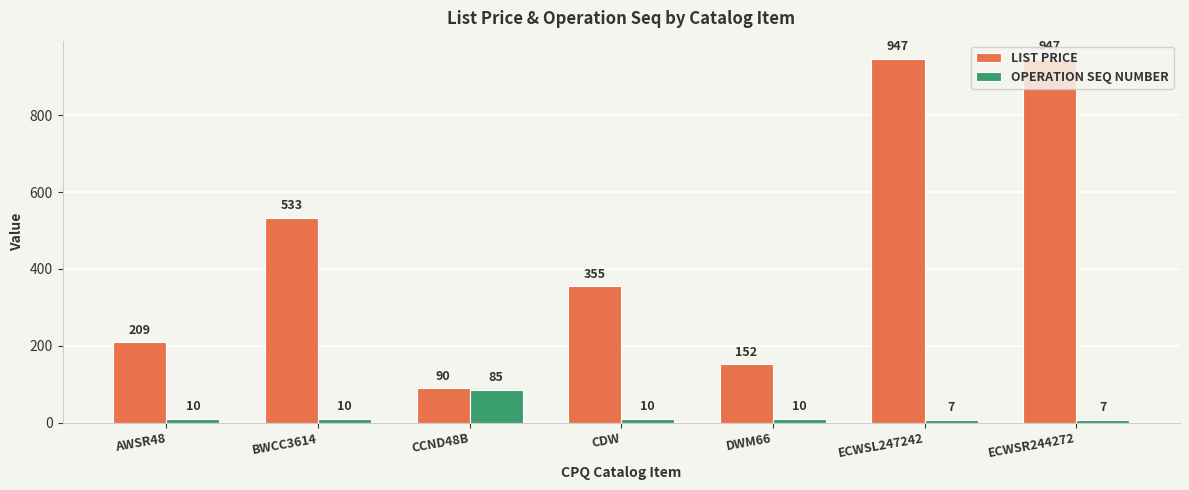

Between BWCC3614 and CCND48B, which series saw the biggest shift?

LIST PRICE